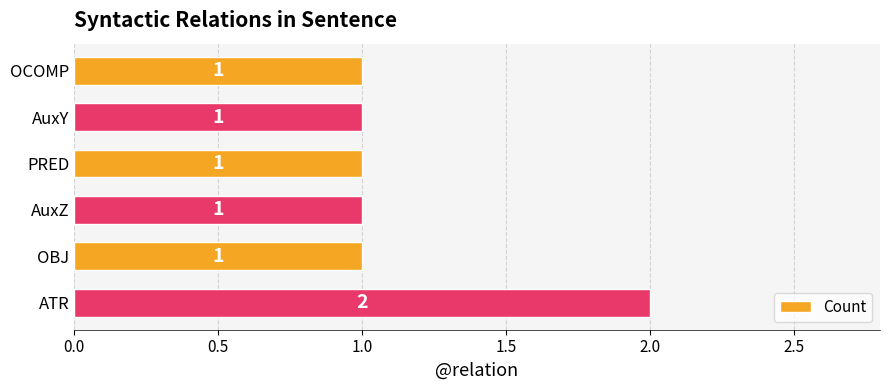

Count the values in the range 1 to 2.

6